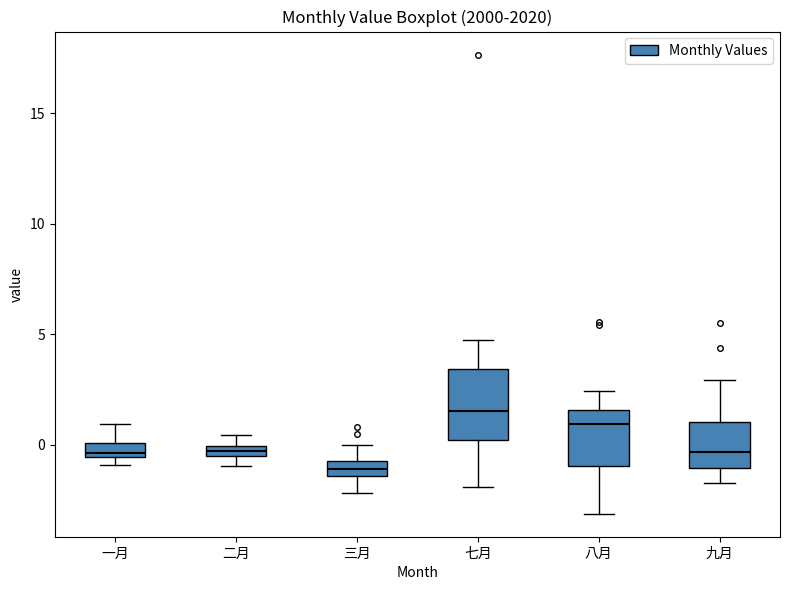

Comparing the boxes themselves (not the whiskers), which one is the tallest?

七月